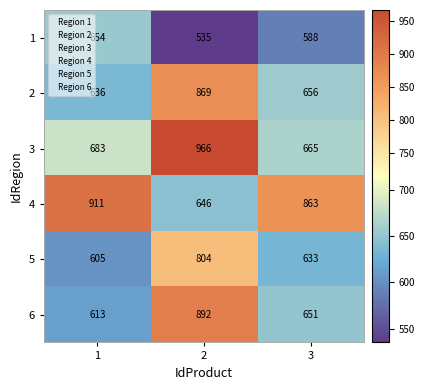

What is the sum of the 2 values at 1 and 3?

1292